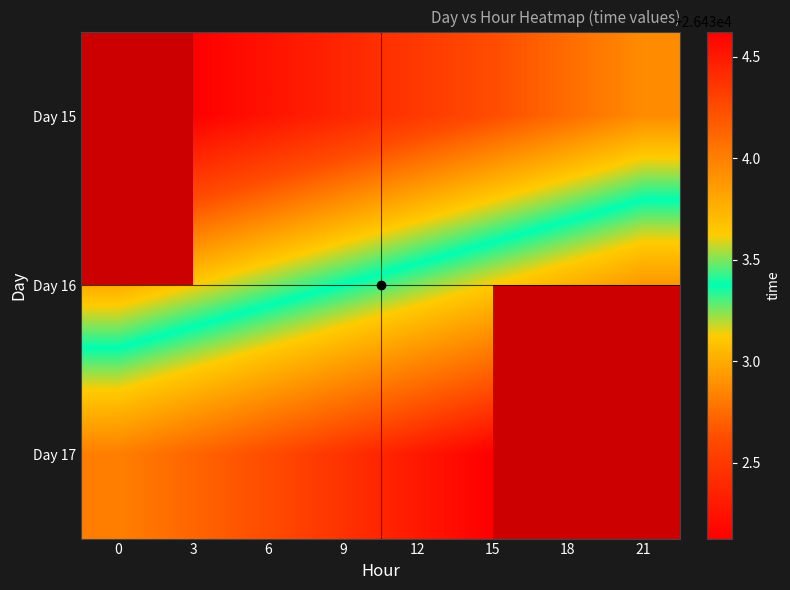

What value does the Day 16 series have at 15?

26433.6